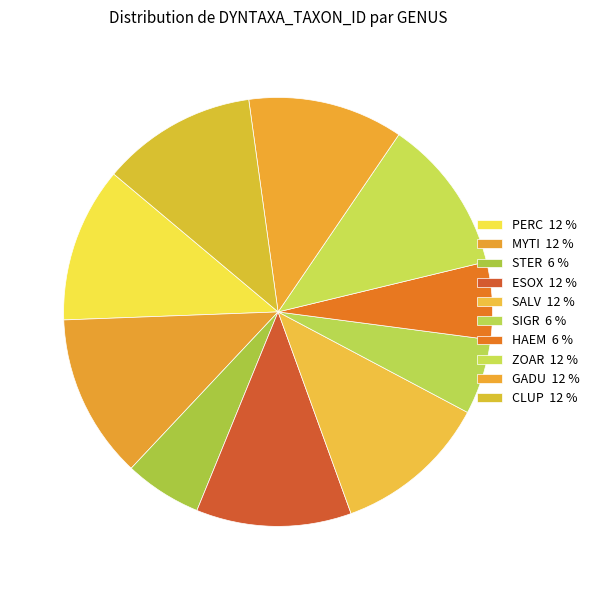

To the nearest percent, what is the difference between the SALV and SIGR slice percentages?

6%